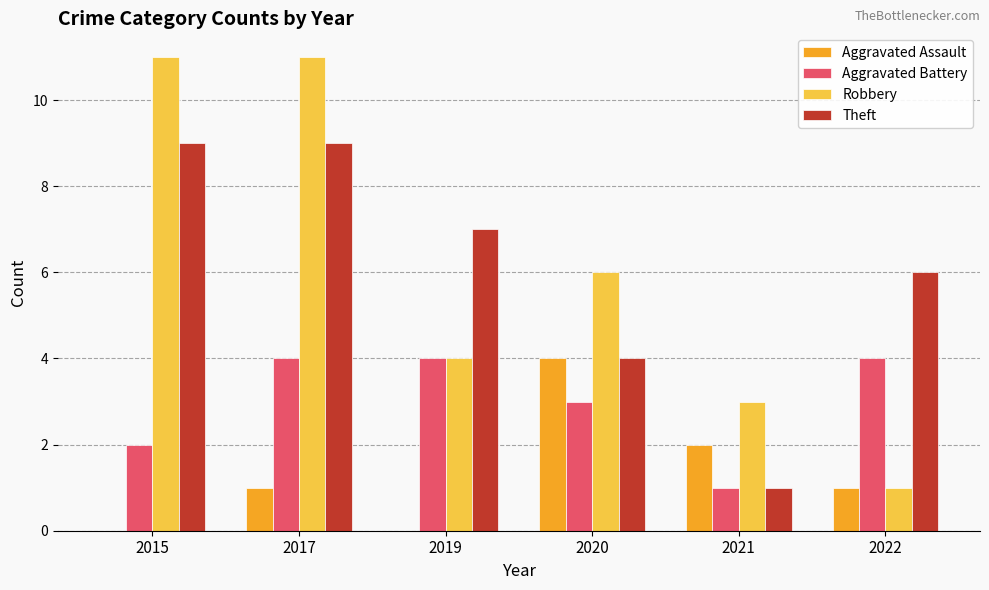

How many groups of bars are there?

6